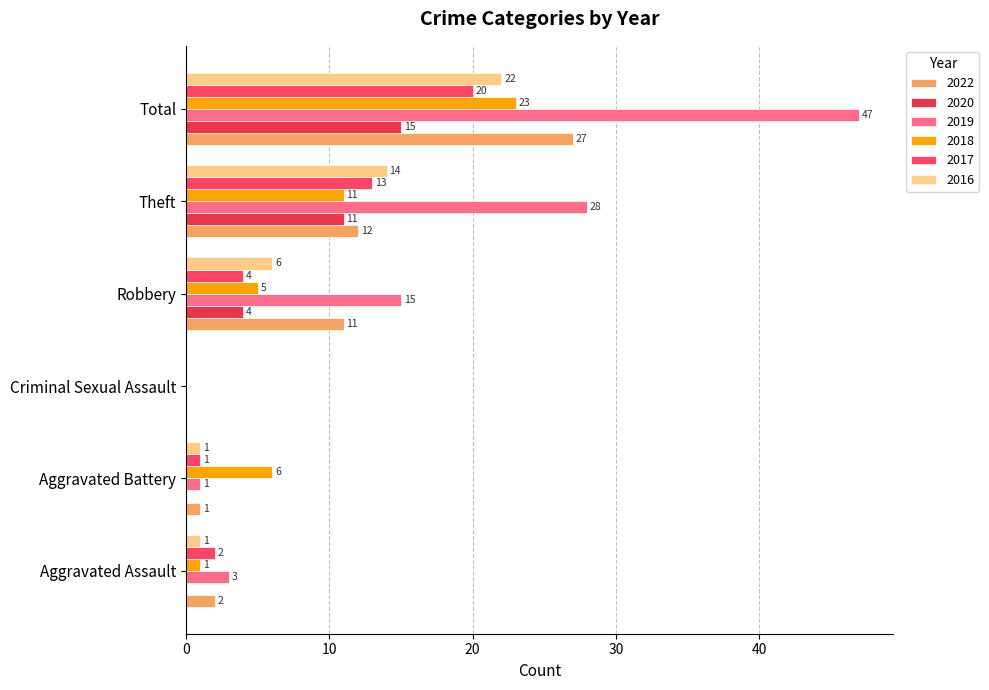

How many positive values does the 2017 series have?

5